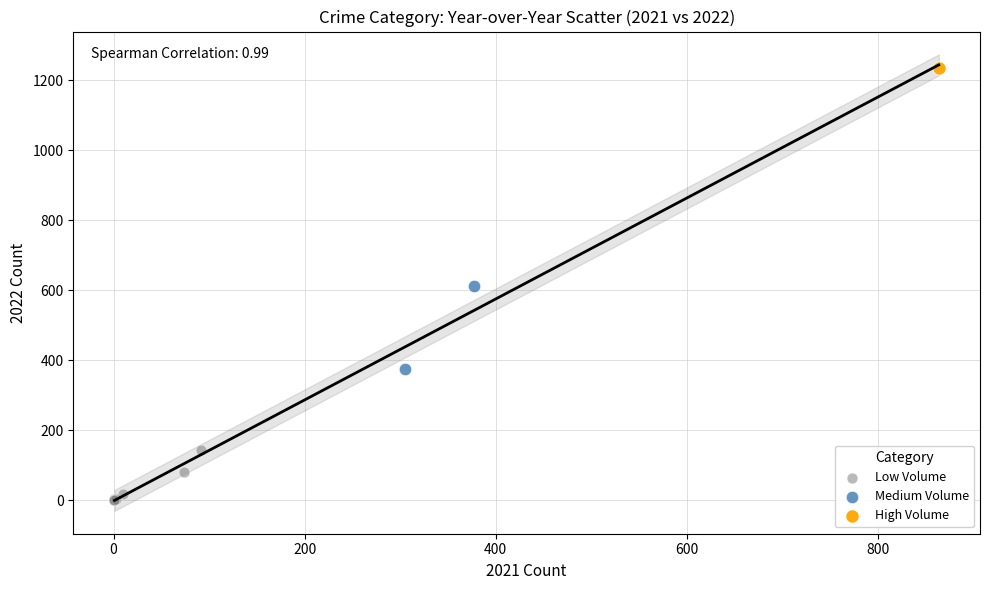

Which series reaches the minimum Y coordinate?

Low Volume